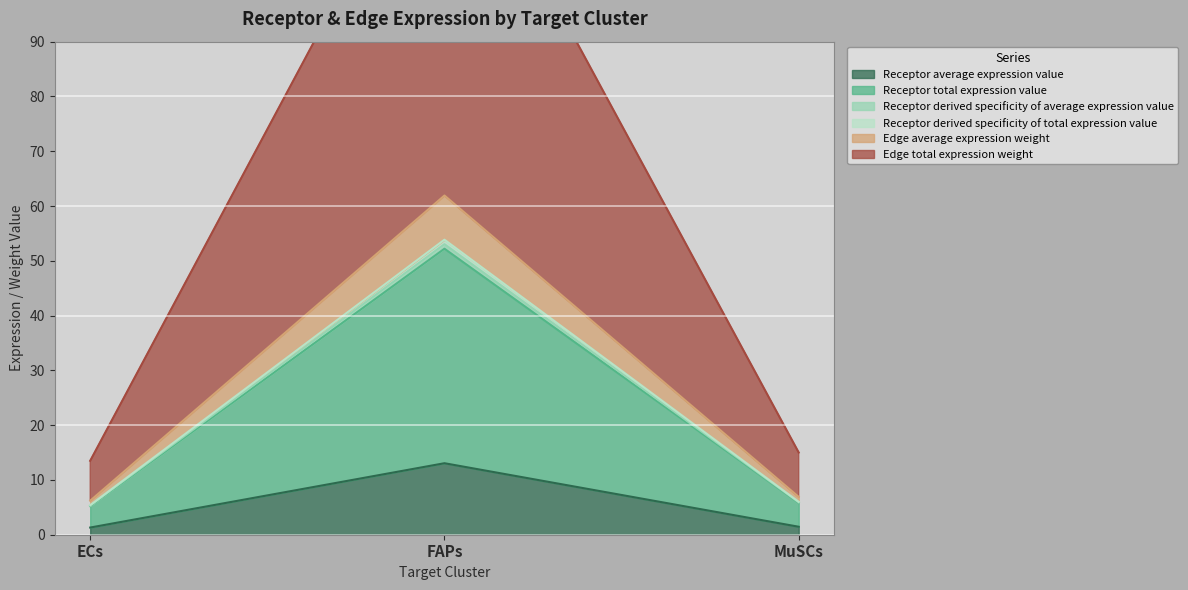

Reading right to left, list all the values displayed in this chart.

Receptor average expression value: 1.5	13.1	1.3
Receptor total expression value: 5.8	52.2	5.2
Receptor derived specificity of average expression value: 5.9	53.0	5.3
Receptor derived specificity of total expression value: 6.0	53.9	5.4
Edge average expression weight: 6.9	61.9	6.2
Edge total expression weight: 15.0	134.5	13.5